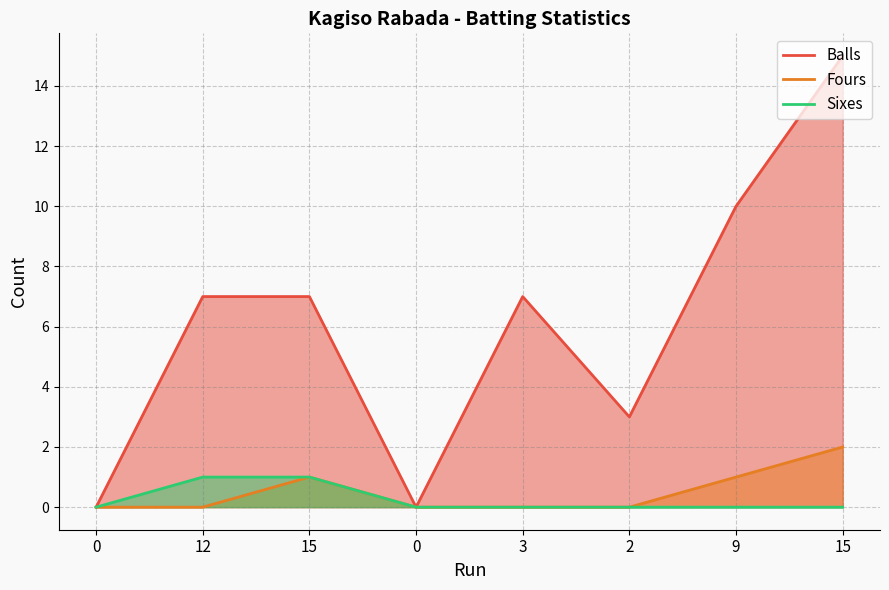

What value does the Balls series have at 9, to the nearest 5?

10